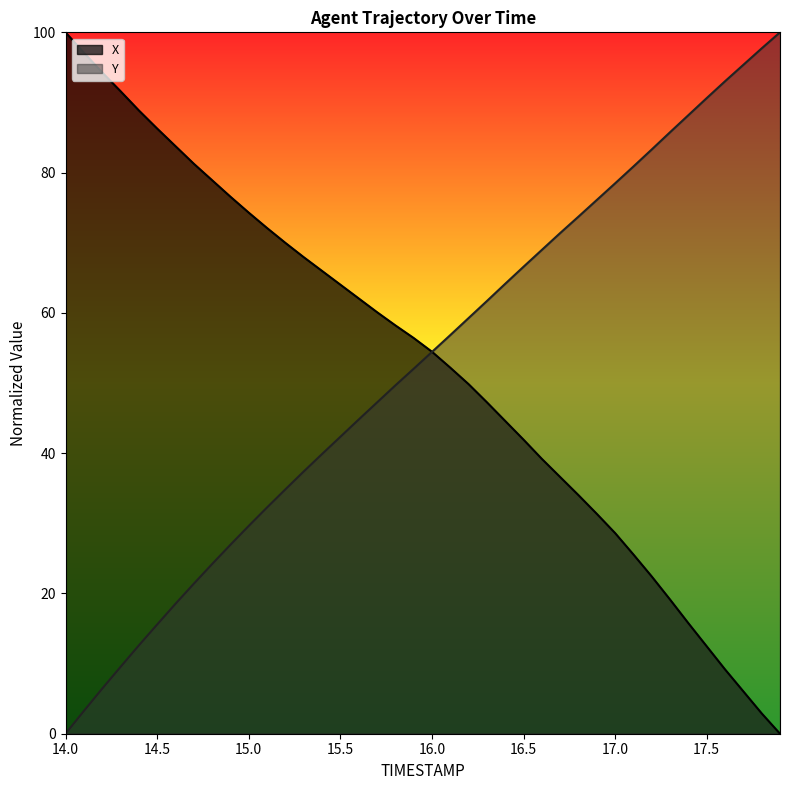

Is it true that X equals 74.3 at 15.0?

True